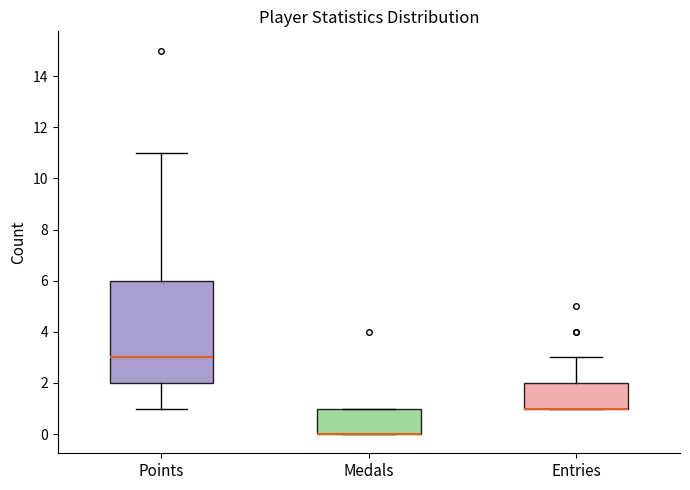

Reading left to right, transcribe this box plot: for each box, give where its median line is, the range the box spans, and where its two whiskers end, as read against the y-axis. The values are not printed on the chart, so give them approximately, as read against the axis.

Points: median 3, box 2 to 6, whiskers 1 to 11
Medals: median 0 (drawn on the box's lower edge), box 0 to 1, whiskers 0 to 1
Entries: median 1 (drawn on the box's lower edge), box 1 to 2, whiskers 1 to 3